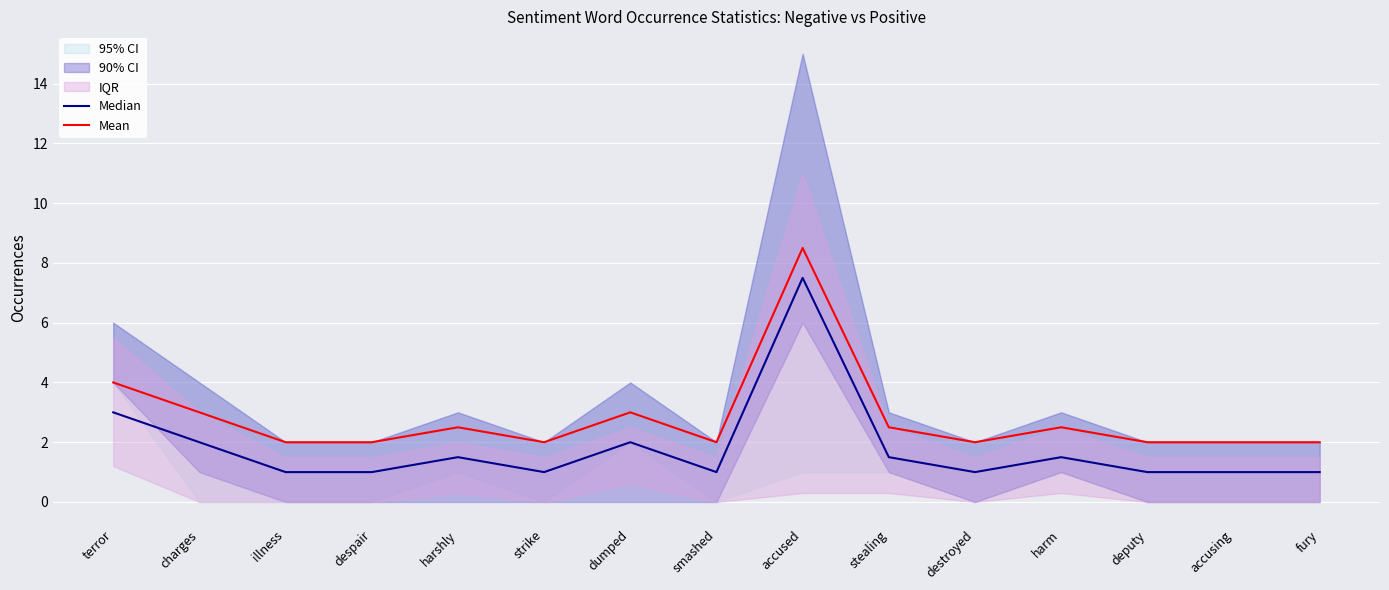

At which label does Mean reach its peak?

accused